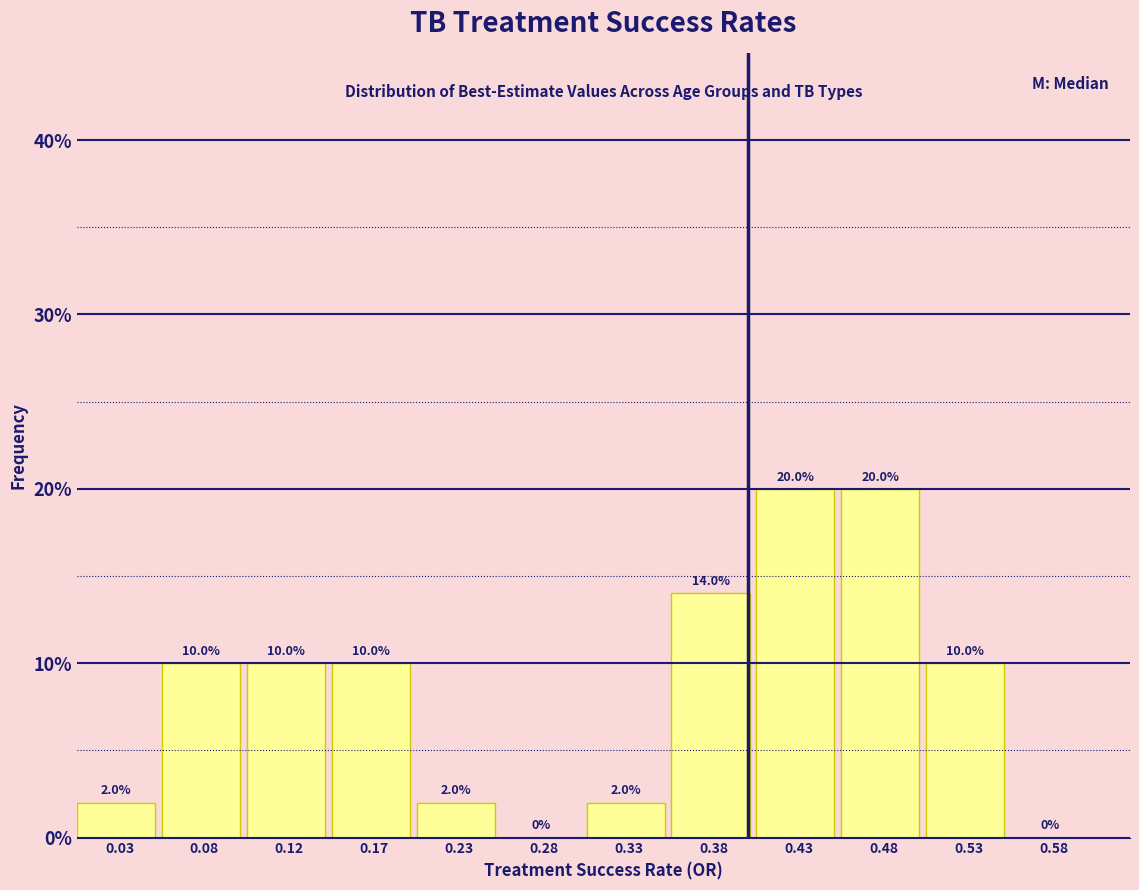

Reading left to right, transcribe this chart: for each bar, give the range it covers on the x-axis and its height.

0.00 to 0.05: 2.0
0.05 to 0.10: 10.0
0.10 to 0.15: 10.0
0.15 to 0.20: 10.0
0.20 to 0.25: 2.0
0.25 to 0.30: 0.0
0.30 to 0.35: 2.0
0.35 to 0.40: 14.0
0.40 to 0.45: 20.0
0.45 to 0.50: 20.0
0.50 to 0.55: 10.0
0.55 to 0.60: 0.0